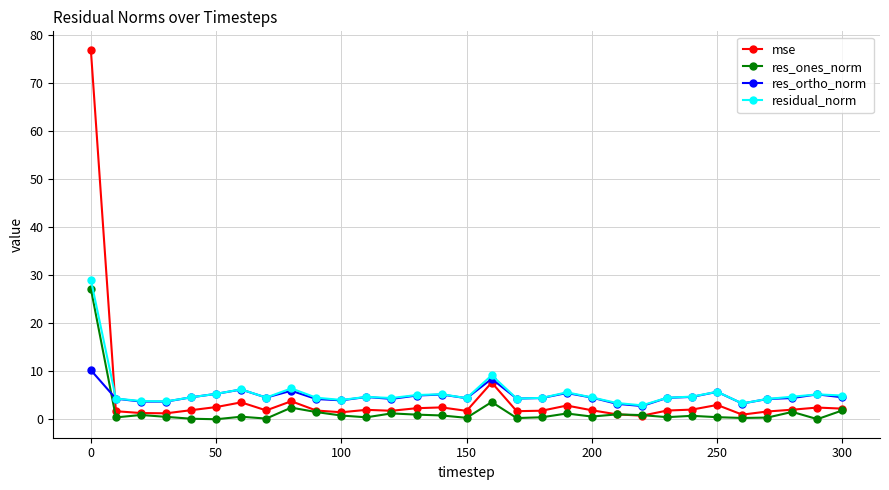

What are all the series names shown in the legend?

mse, res_ones_norm, res_ortho_norm, residual_norm